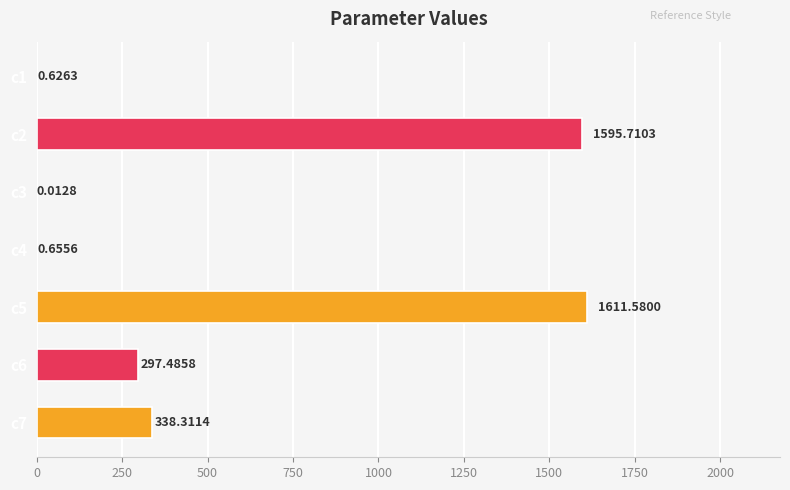

What is the sum of the values at c6 and c5?

1909.1